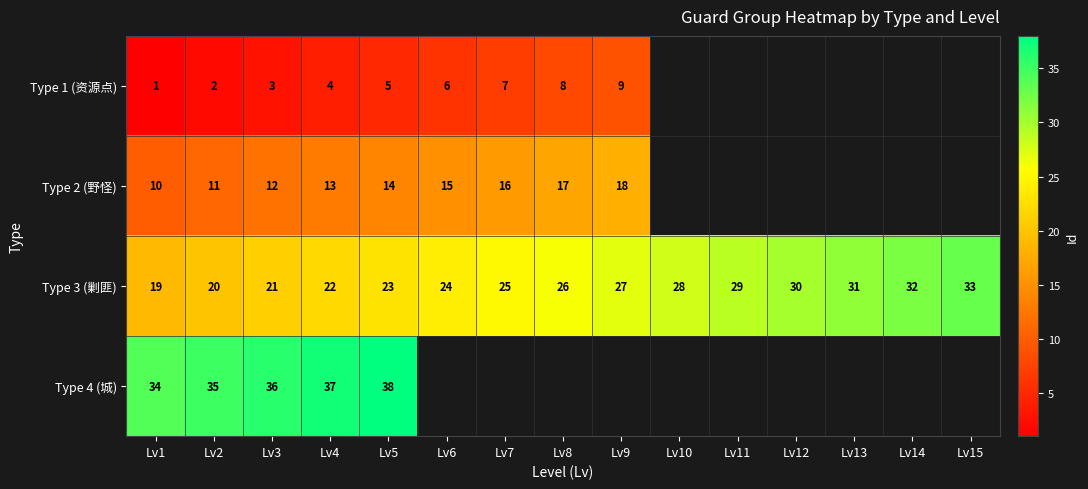

Is the value of Type 2 (野怪) at Lv3 greater than the value of Type 1 (资源点) at Lv4?

Yes